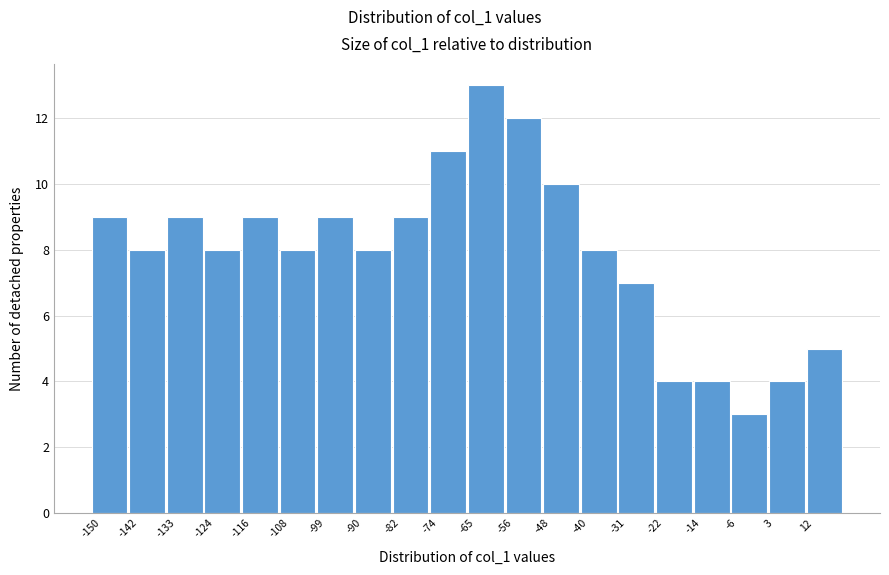

Reading left to right, list every bar in this chart as the range it spans on the x-axis followed by its height. Neither the bar edges nor the heights are printed on the chart, so give them approximately, as read against the axes.

-150.0 to -141.5: 9
-141.5 to -133.0: 8
-133.0 to -124.5: 9
-124.5 to -116.0: 8
-116.0 to -107.5: 9
-107.5 to -99.0: 8
-99.0 to -90.5: 9
-90.5 to -82.0: 8
-82.0 to -73.5: 9
-73.5 to -65.0: 11
-65.0 to -56.5: 13
-56.5 to -48.0: 12
-48.0 to -39.5: 10
-39.5 to -31.0: 8
-31.0 to -22.5: 7
-22.5 to -14.0: 4
-14.0 to -5.5: 4
-5.5 to 3.0: 3
3.0 to 11.5: 4
11.5 to 20.0: 5